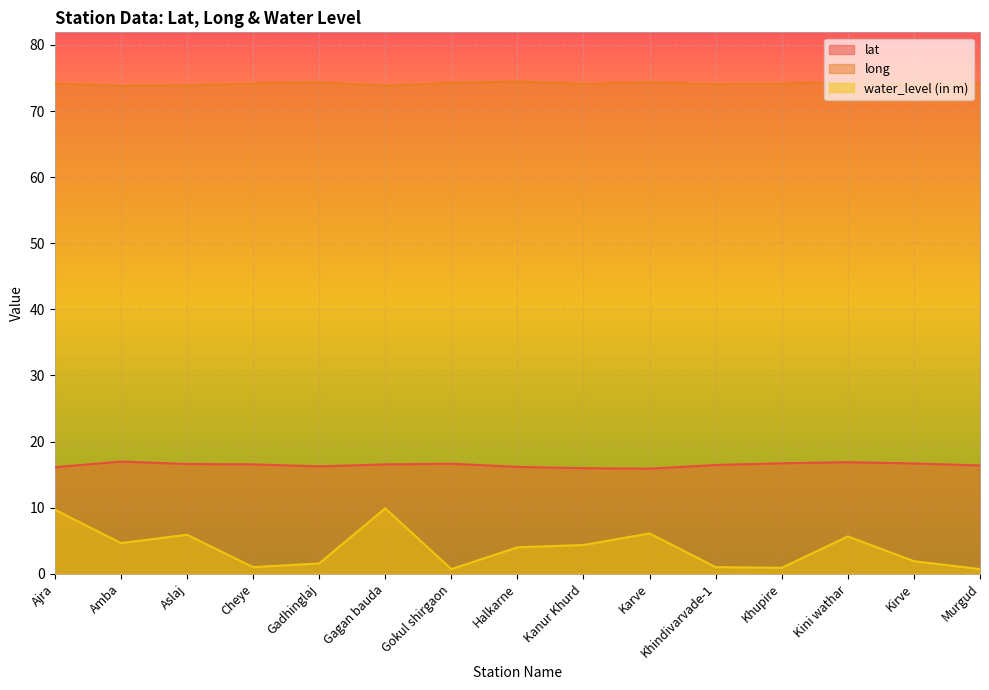

Is the value of long at Aslaj greater than the value of water_level (in m) at Amba?

Yes